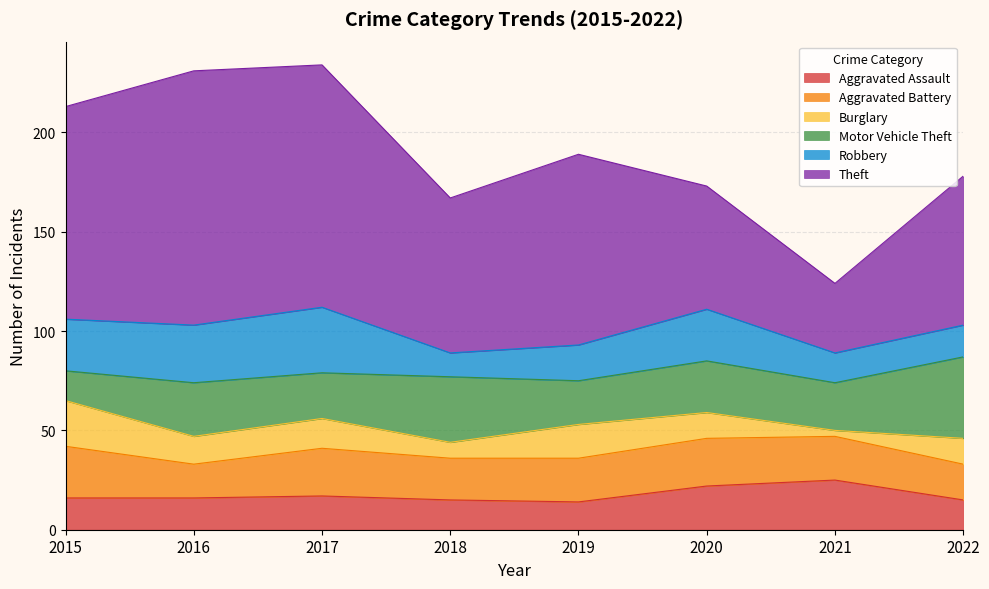

The value of Motor Vehicle Theft at 2019 is 22. True or false?

True